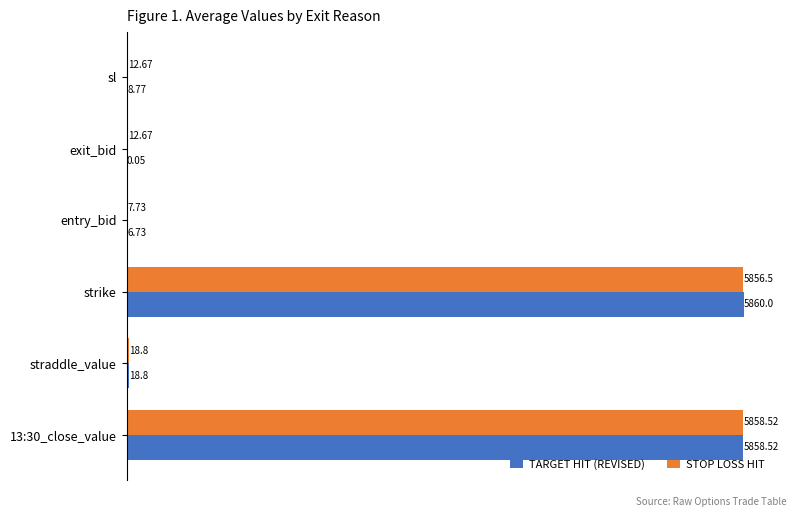

Where is TARGET HIT (REVISED) nearest to the value 2930?

straddle_value